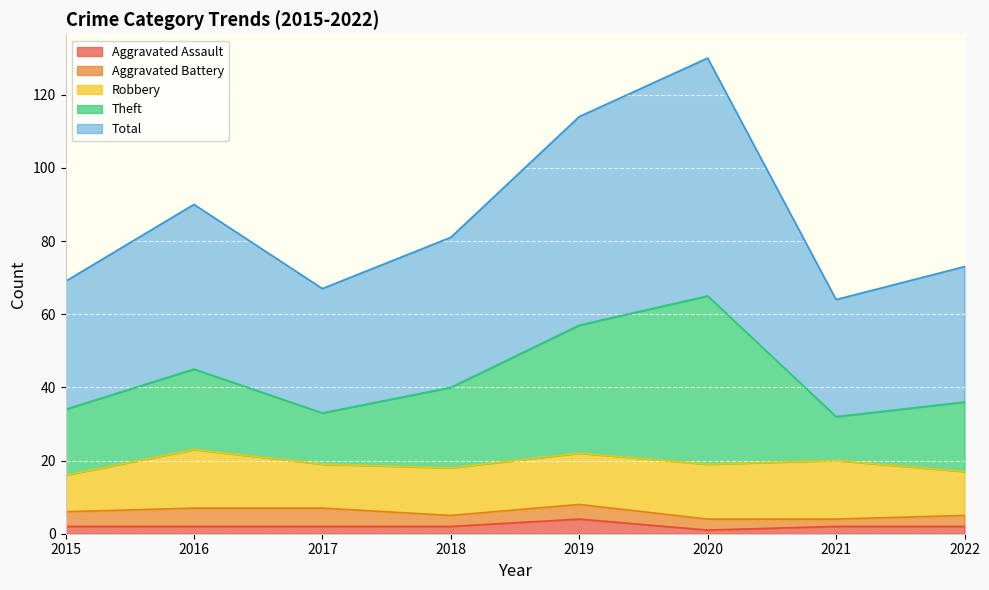

What value does the Total series have at 2018, to the nearest 5?

40